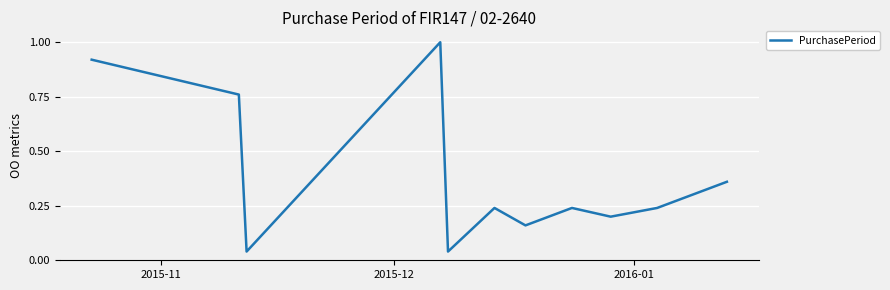

How many lines are shown in the chart?

1